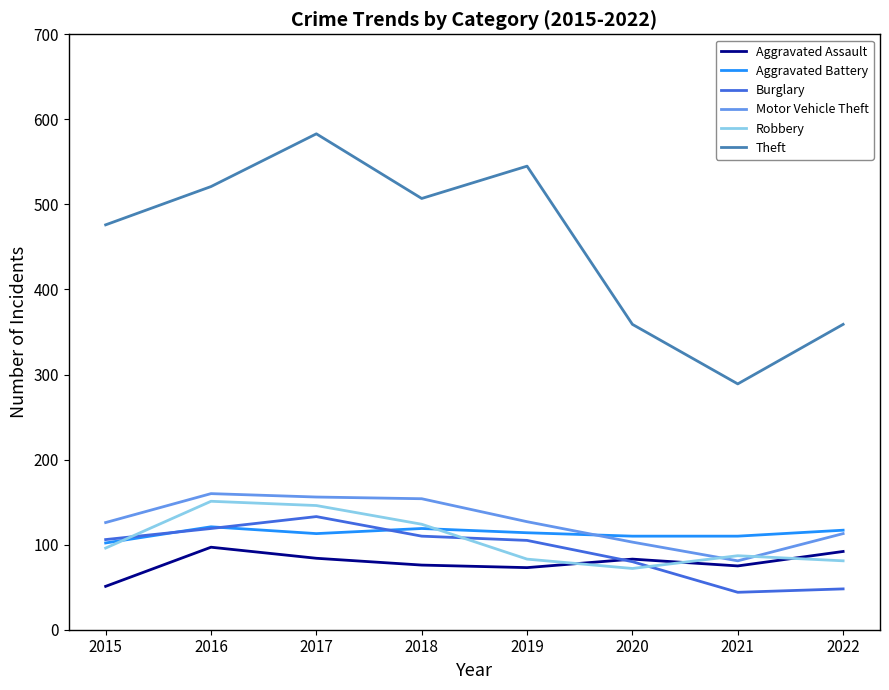

Where is the first local maximum for Aggravated Battery?

2016